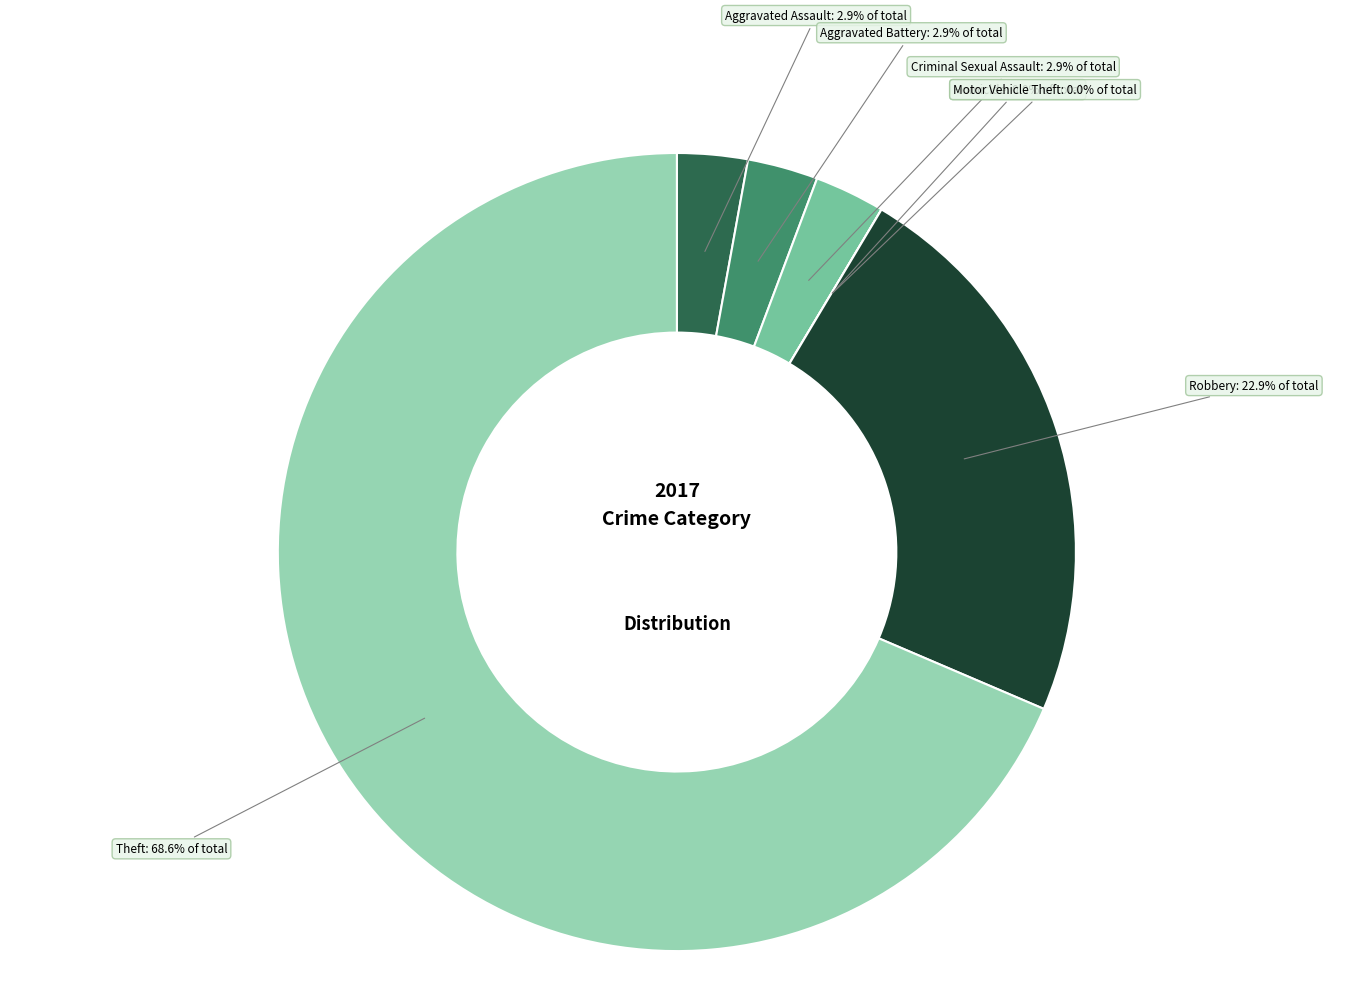

The Aggravated Battery slice represents 3% of the pie. True or false?

True